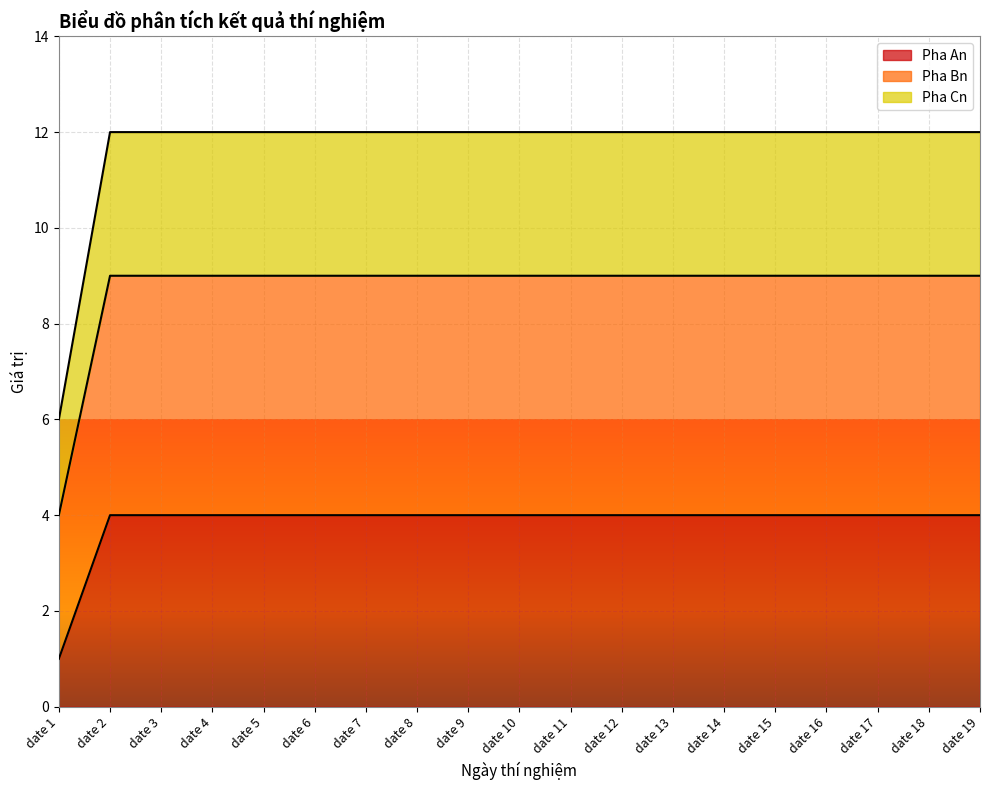

Is the value of Pha Bn at date 7 greater than the value of Pha An at date 3?

Yes